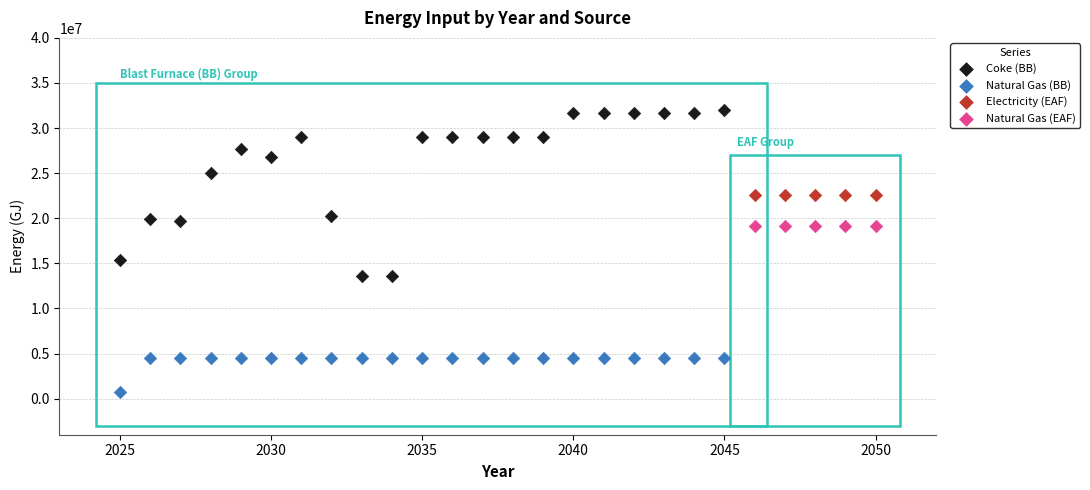

Which series contains the highest Y value?

Coke (BB)